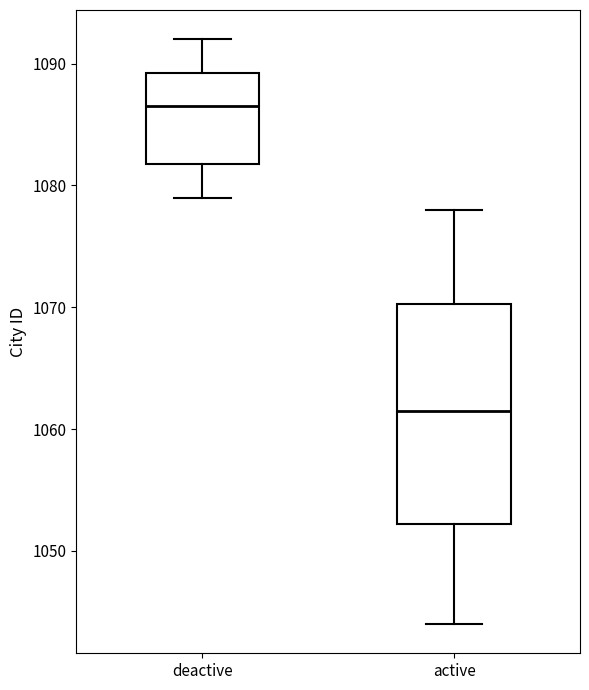

Which box is the tallest, from its lower edge to its upper edge?

active